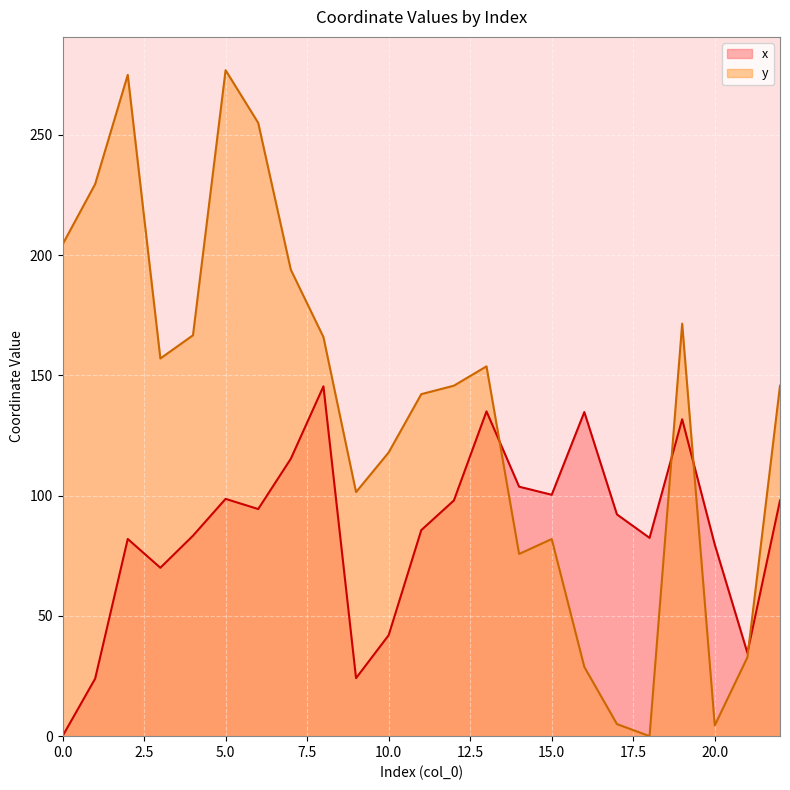

Reading left to right, what are all the values shown in this chart?

x: 0=0.0	1=23.9	2=82.0	3=70.0	4=83.4	5=98.7	6=94.4	7=115.3	8=145.5	9=24.1	10=42.0	11=85.7	12=98.0	13=135.1	14=103.7	15=100.4	16=134.8	17=92.2	18=82.5	19=131.8	20=79.7	21=34.6	22=98.0
y: 0=204.4	1=229.6	2=275.0	3=157.0	4=166.7	5=276.9	6=255.0	7=193.9	8=166.0	9=101.5	10=118.0	11=142.2	12=145.7	13=153.8	14=75.8	15=82.0	16=28.8	17=5.0	18=0.0	19=171.5	20=4.5	21=32.8	22=145.7